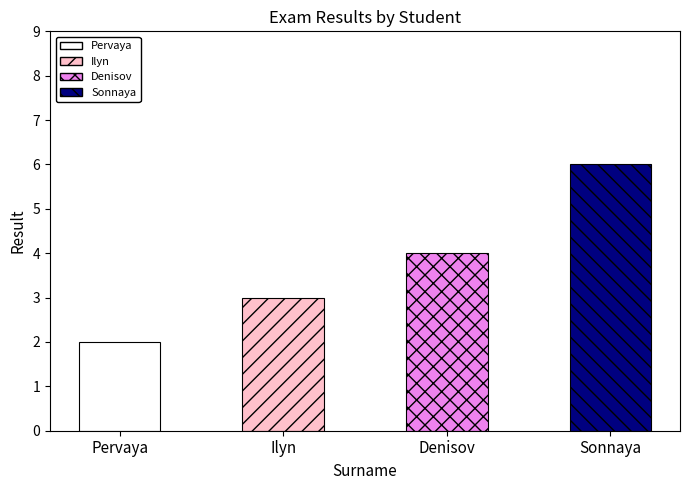

Reading right to left, list all the values displayed in this chart.

6	4	3	2